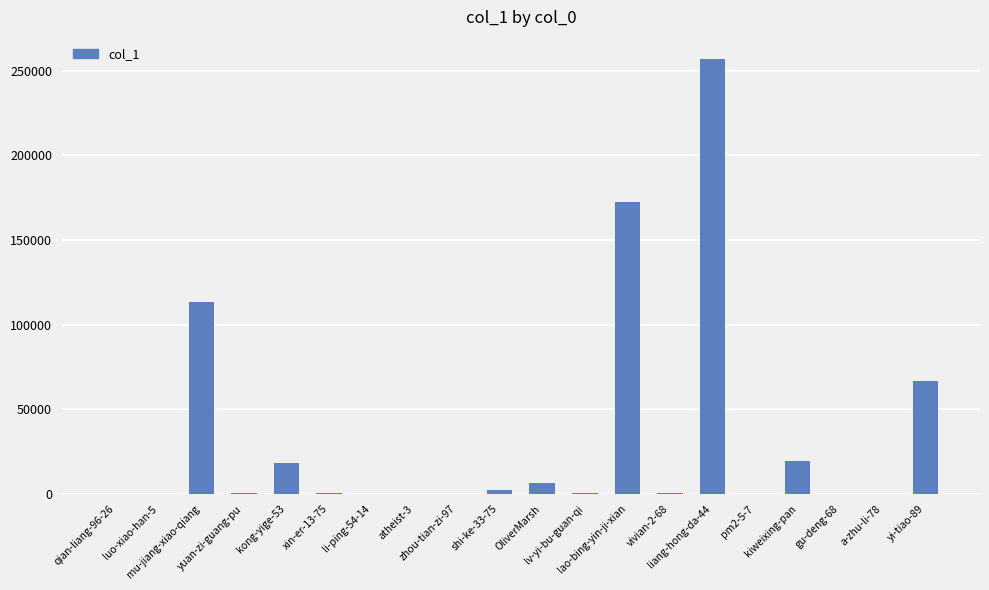

What is the difference between the values at kiweixing-pan and vivian-2-68?

18527